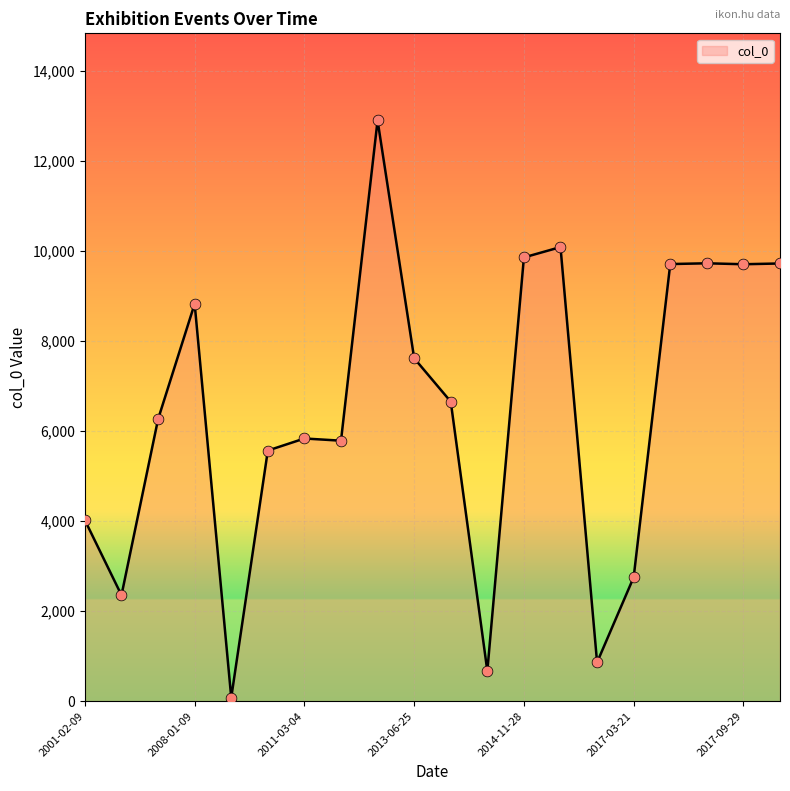

What is the greatest value displayed?

12895